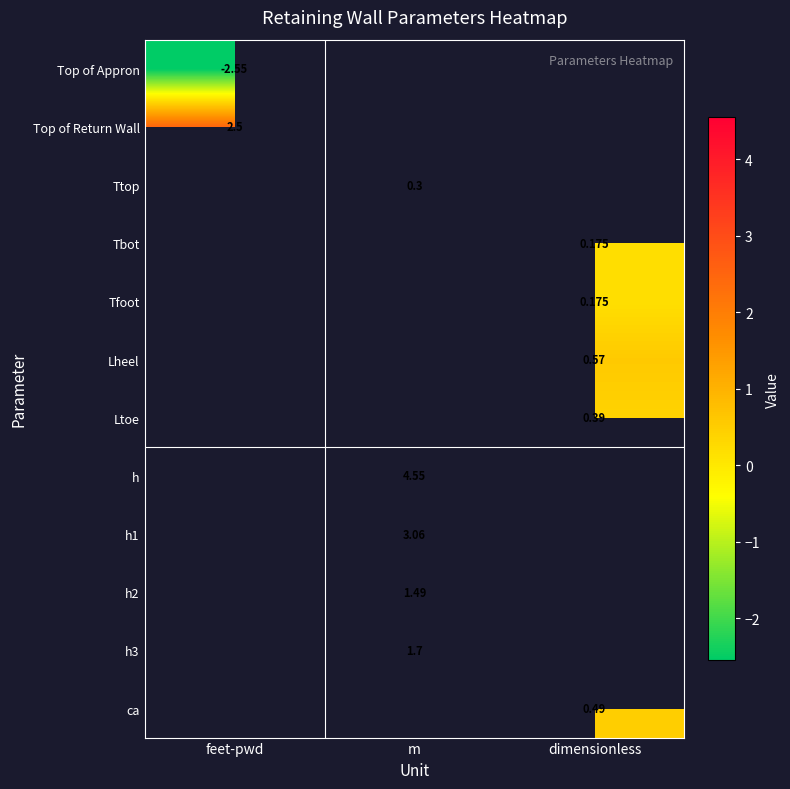

What value does the Top of Return Wall series have at feet-pwd?

2.5